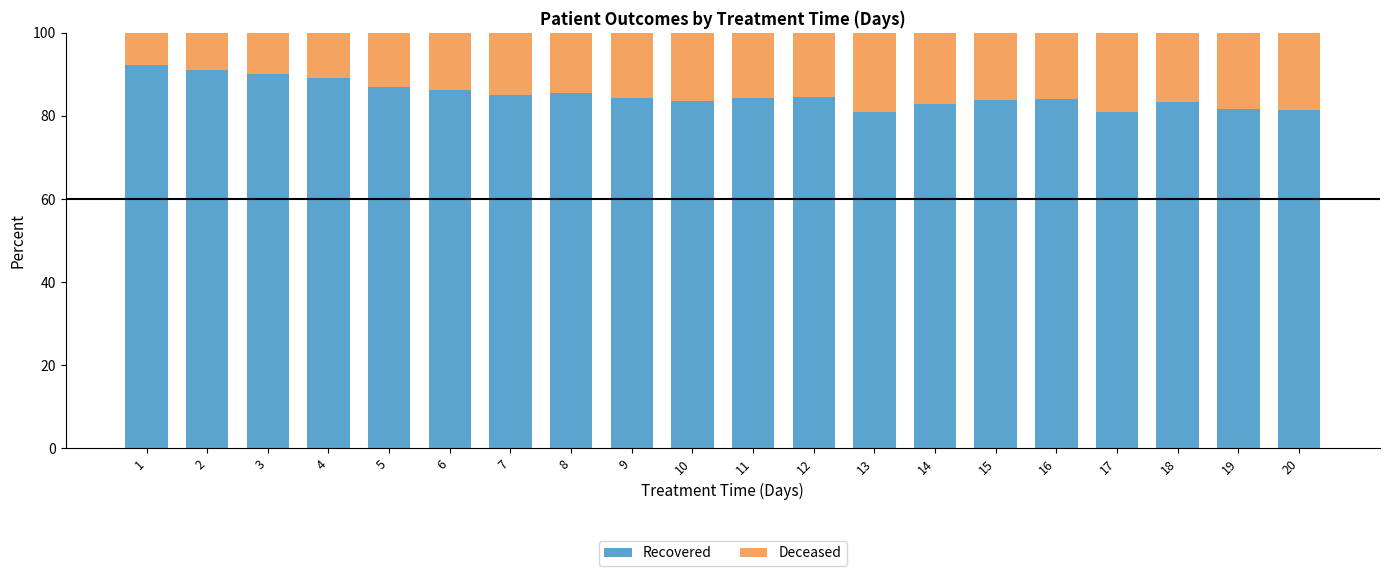

True or false: Recovered has a value of 81.4 at 20.

True